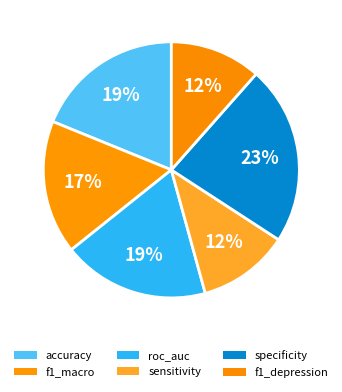

To the nearest percent, what is the combined percentage of accuracy and sensitivity?

30%